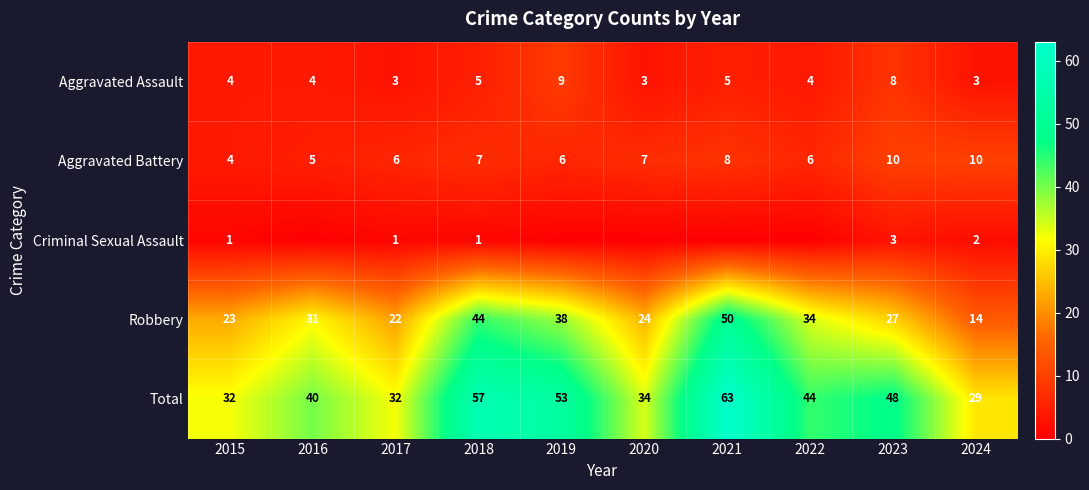

Count the Aggravated Assault values in the range 3 to 5.

8